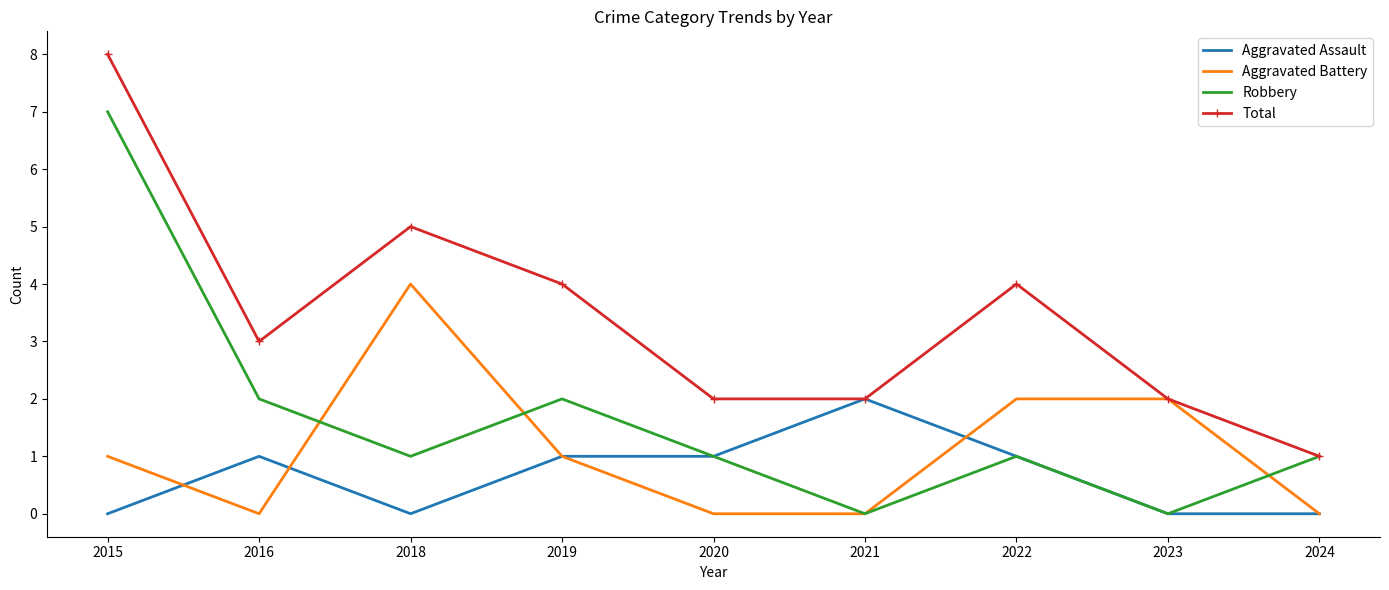

What are all the series names shown in the legend?

Aggravated Assault, Aggravated Battery, Robbery, Total